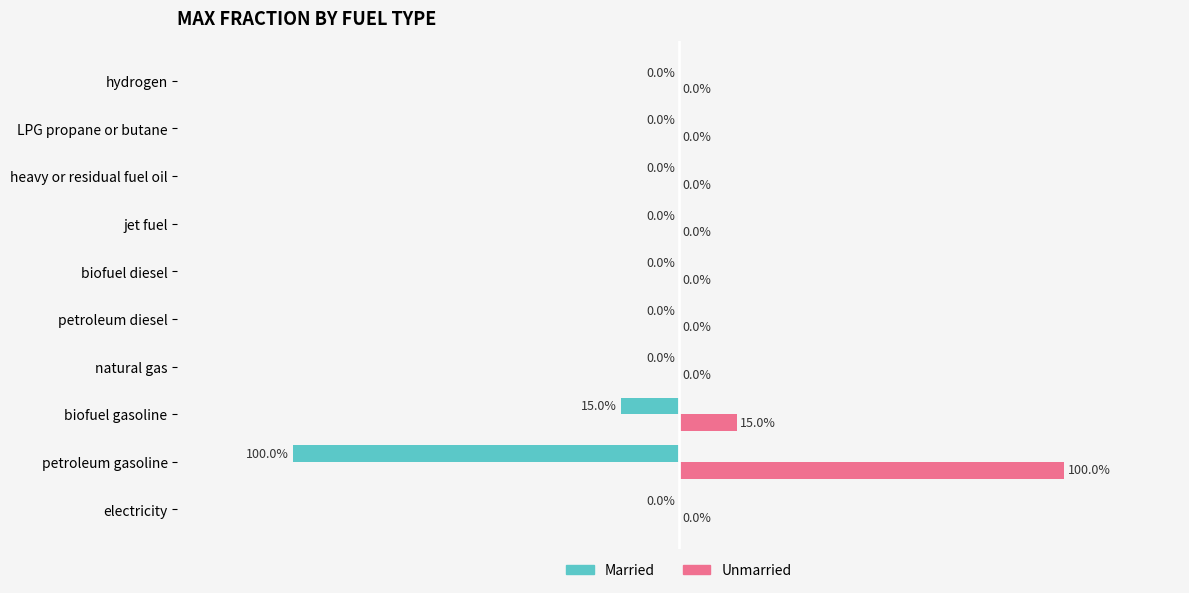

Which category has the highest value across all series?

petroleum gasoline